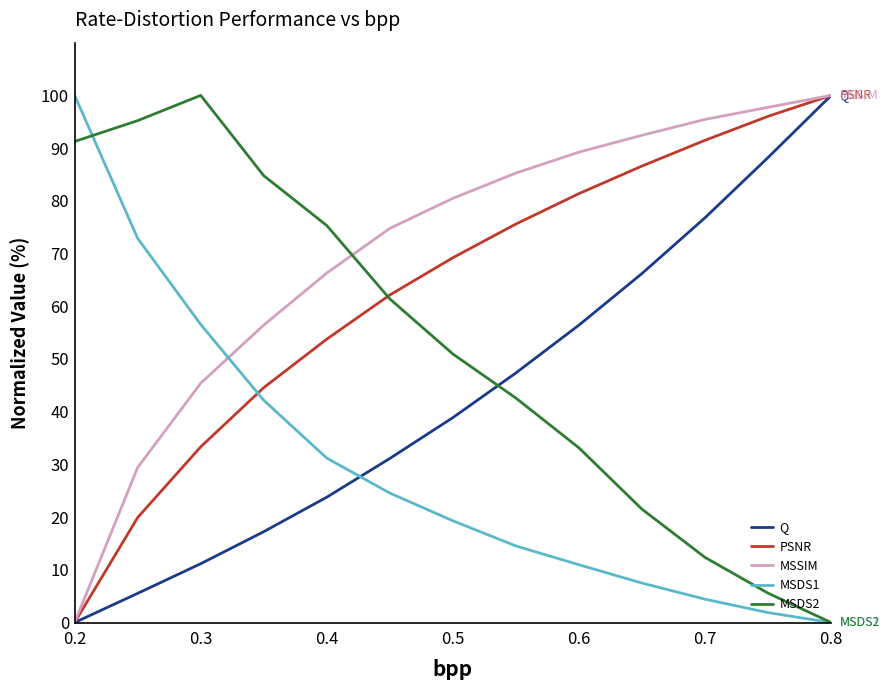

Is this an area chart (filled region under the line)?

No